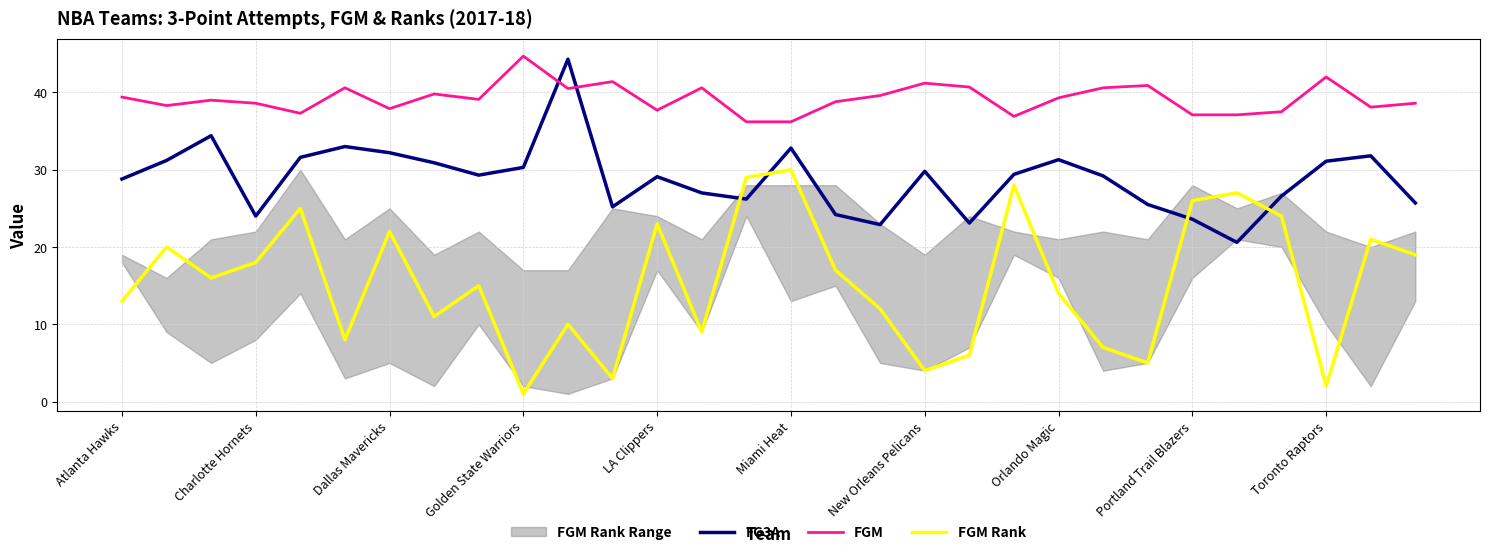

What is the approximate value of FGM at Atlanta Hawks?

39.4